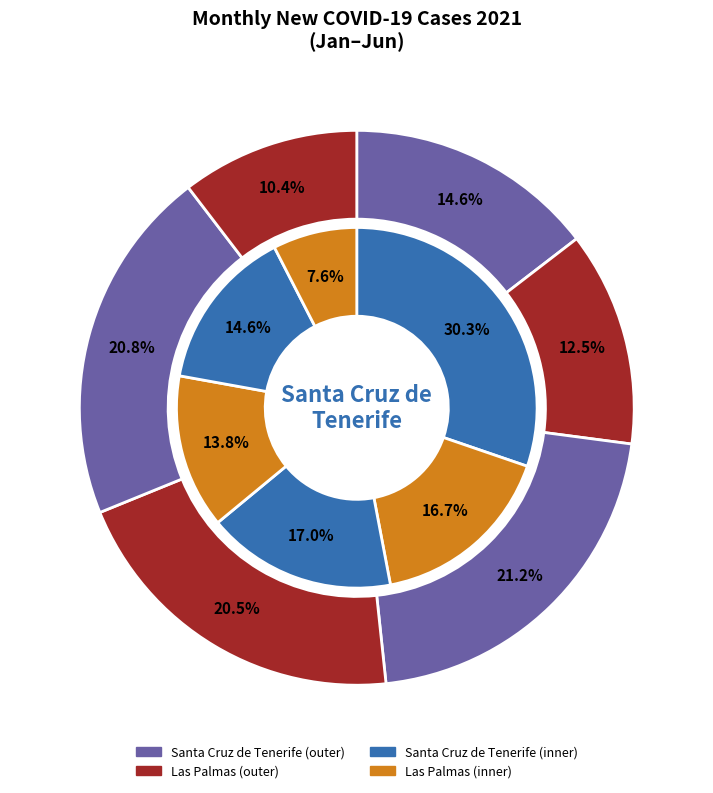

How much of the chart is everything except 10?

86.1%